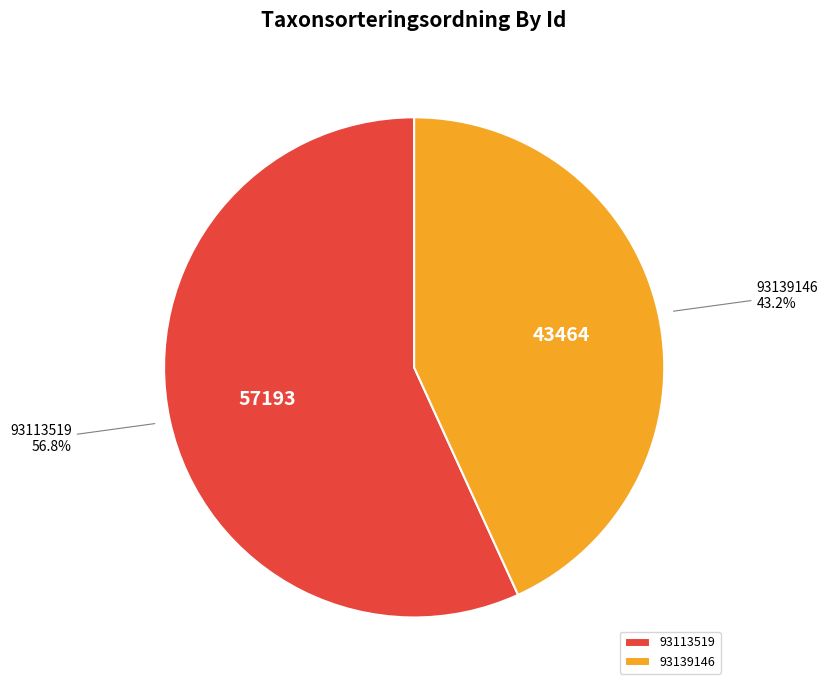

To the nearest percent, what is the combined percentage of 93113519 and 93139146?

100%